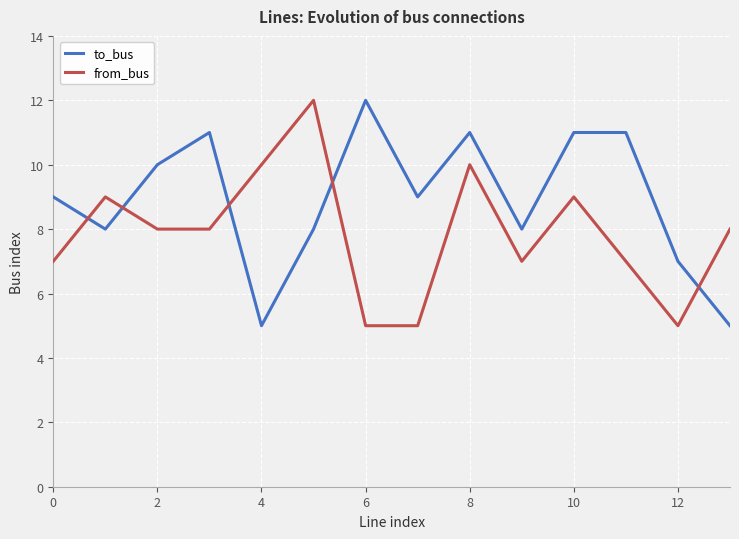

True or false: to_bus has more than 0 points higher than both neighbors.

True